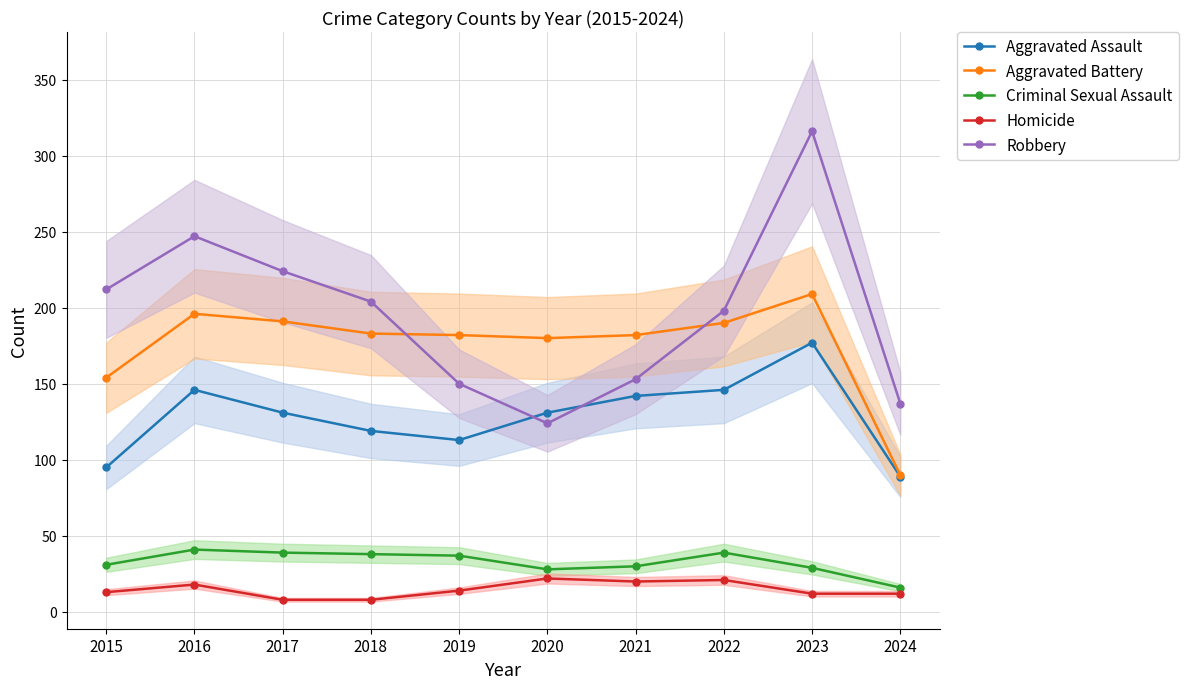

True or false: Aggravated Battery has more than 1 interior local peaks.

True